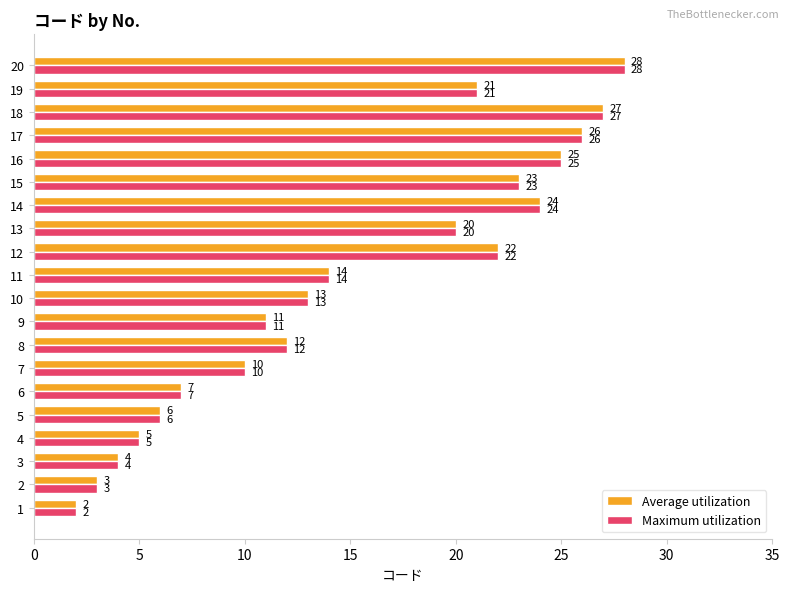

List the labels in order of Average utilization value, largest first.

20, 18, 17, 16, 14, 15, 12, 19, 13, 11, 10, 8, 9, 7, 6, 5, 4, 3, 2, 1